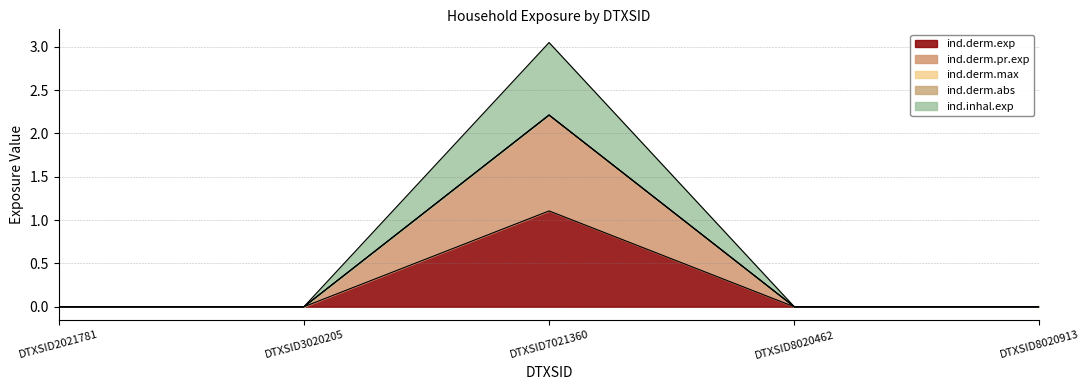

What is the value of the ind.derm.exp point at the 3rd from the left?

1.1